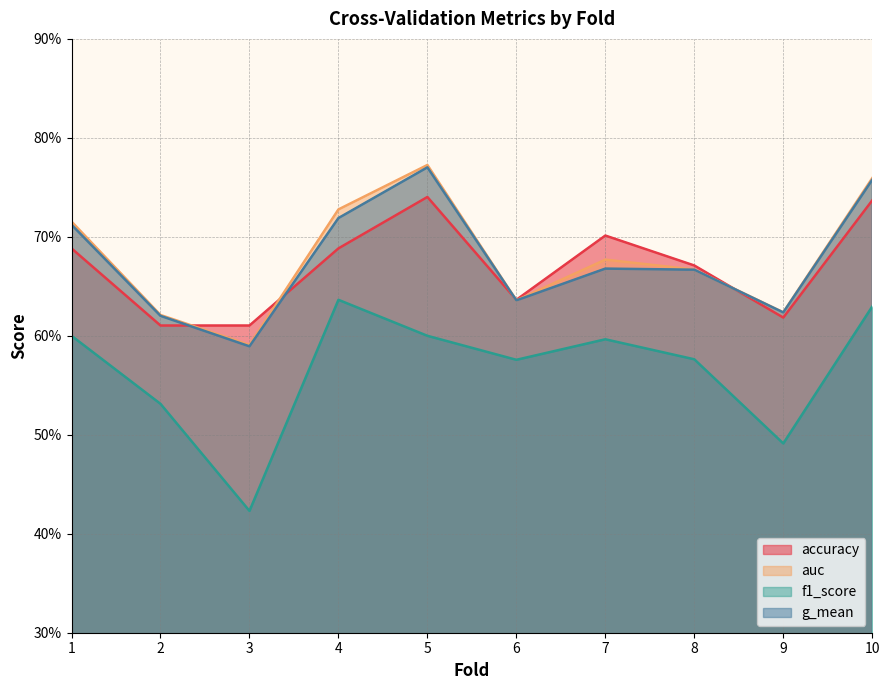

Is the value of accuracy at 9 greater than the value of f1_score at 10?

No